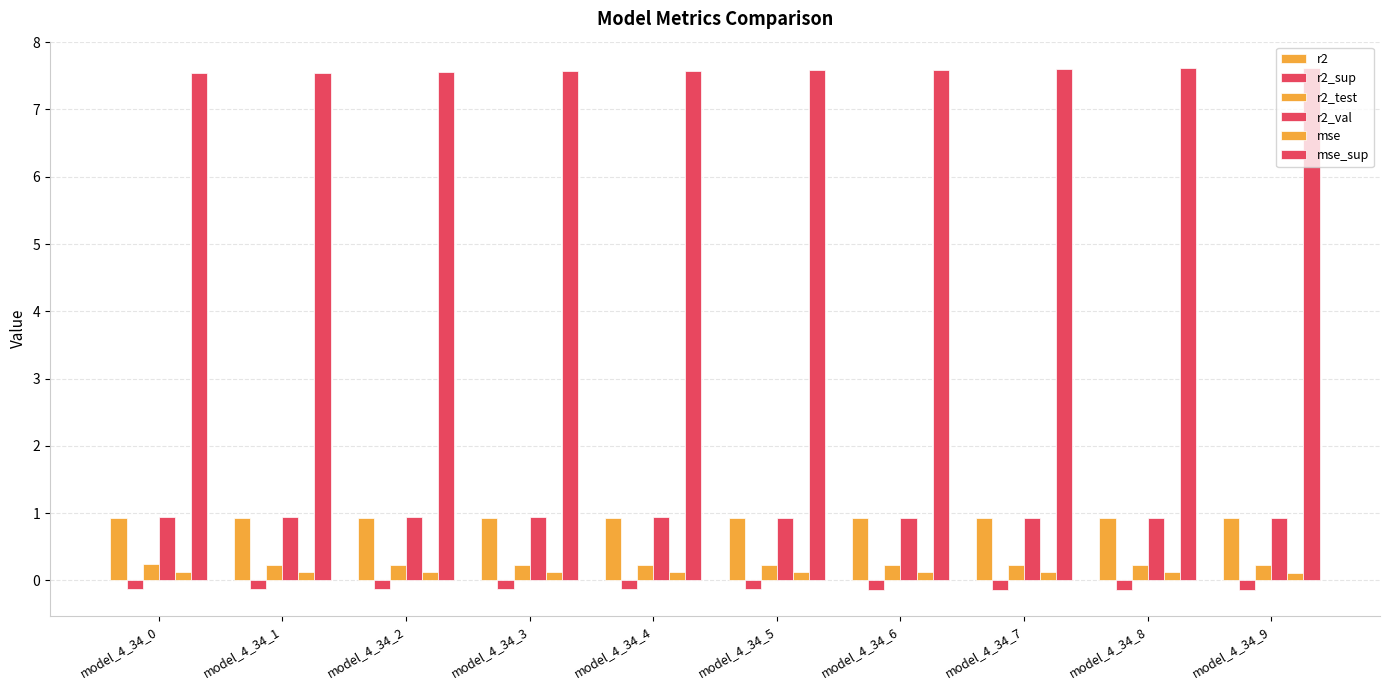

Count the number of data series in this chart.

6